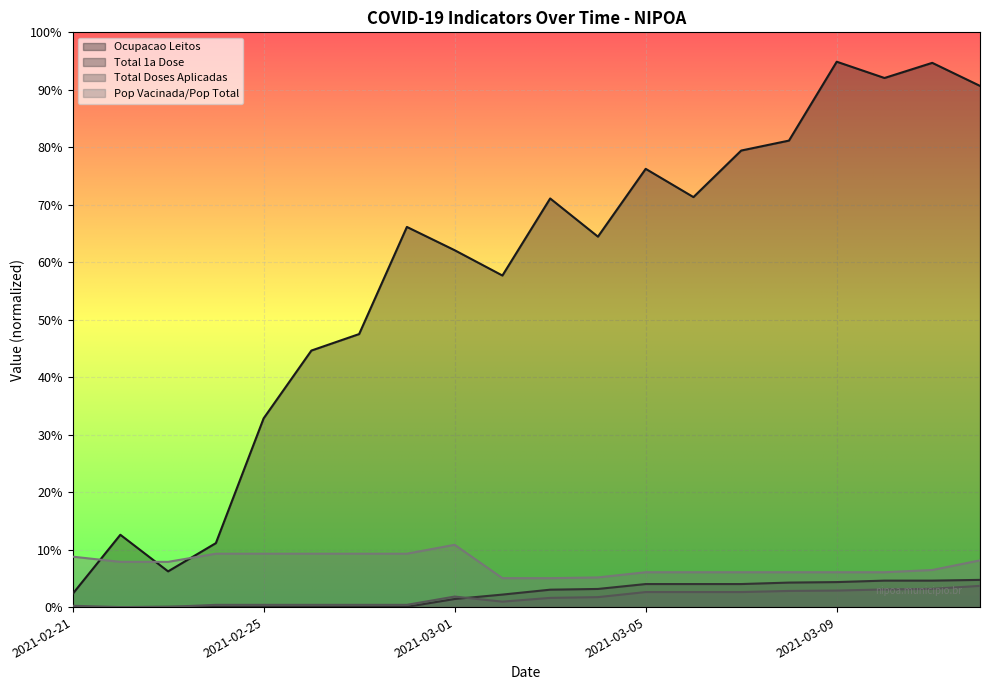

How many lines are shown in the chart?

4